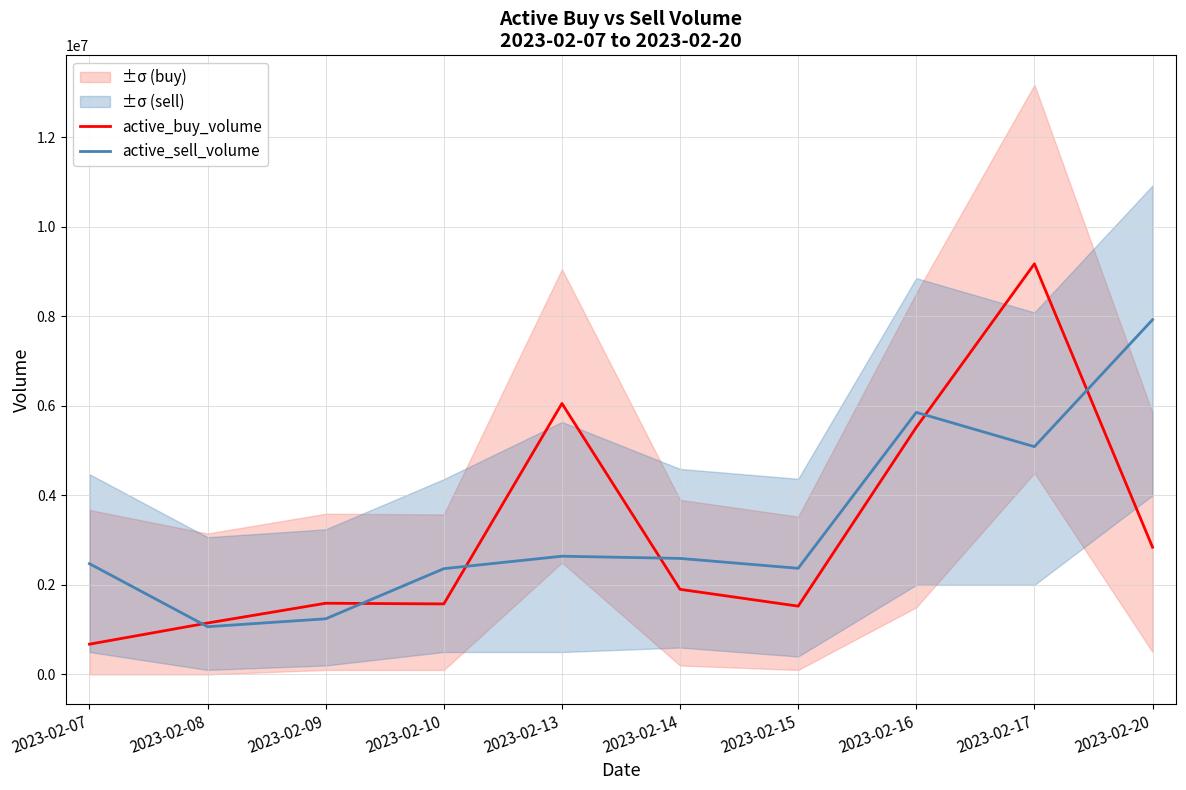

Is this an area chart (filled region under the line)?

No